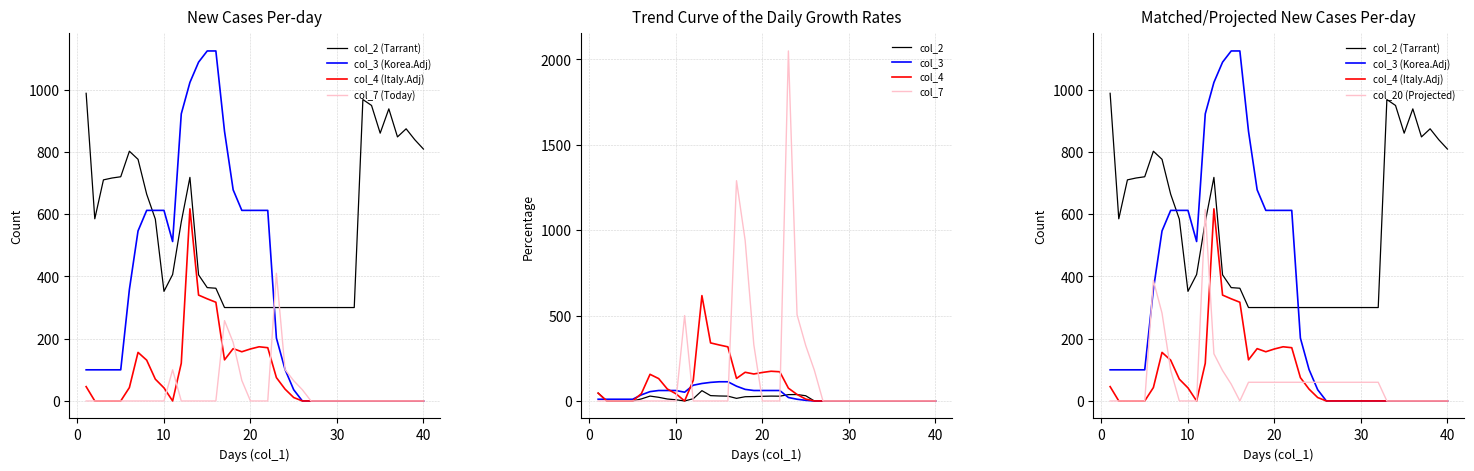

Does the chart have visible grid lines?

Yes